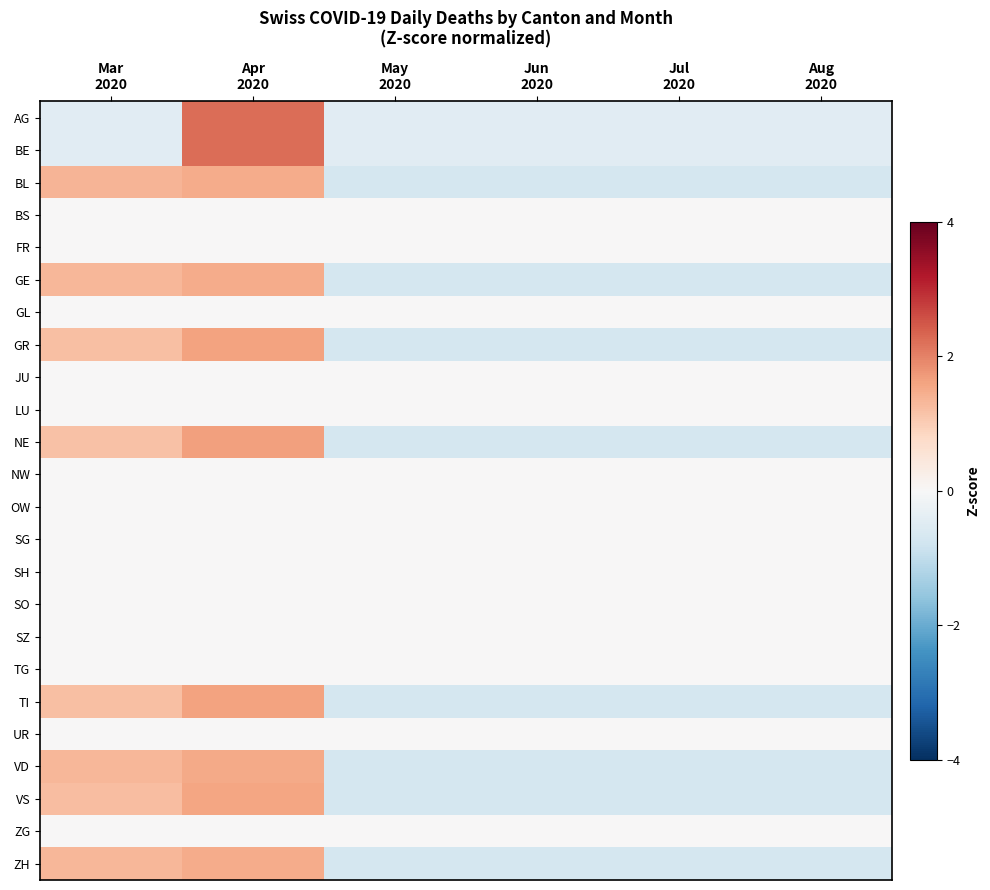

What is the spread (max minus min) of values at Jul
2020?

0.7